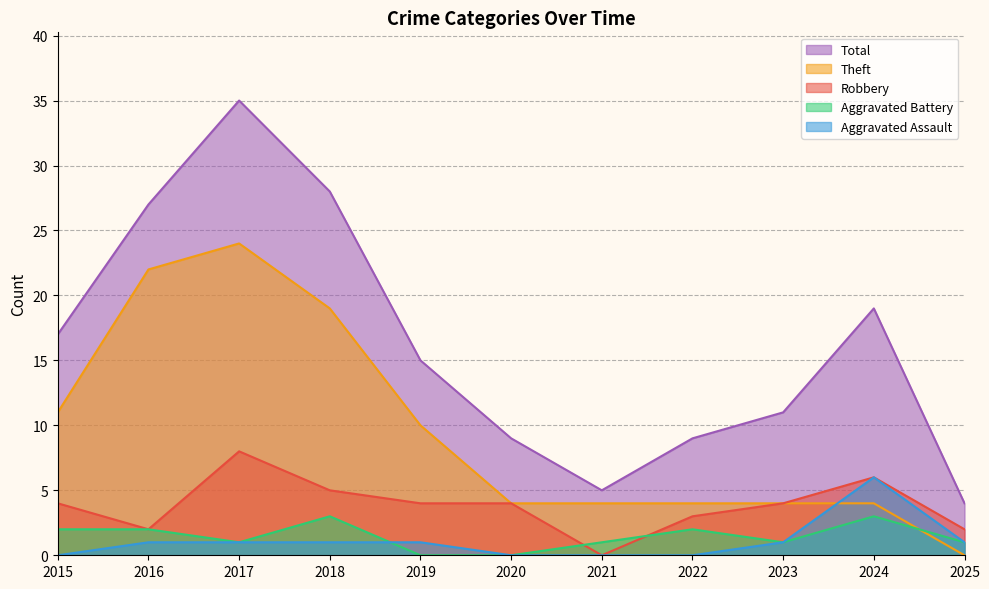

Rank the categories by Theft value from lowest to highest.

2025, 2020, 2021, 2022, 2023, 2024, 2019, 2015, 2018, 2016, 2017